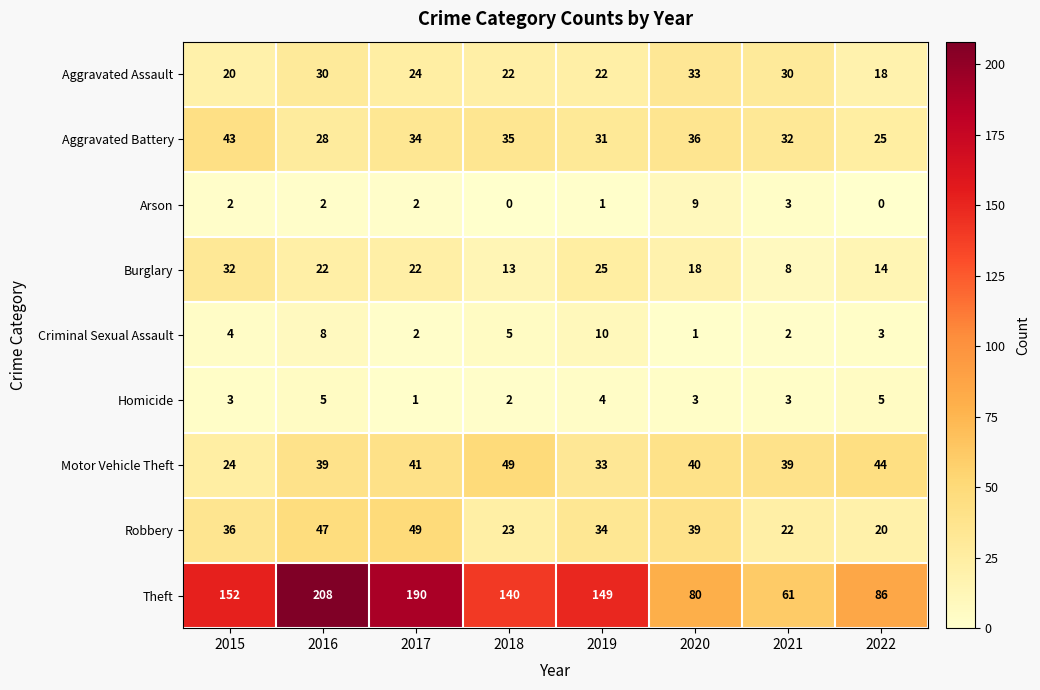

How many series are shown in this chart?

9